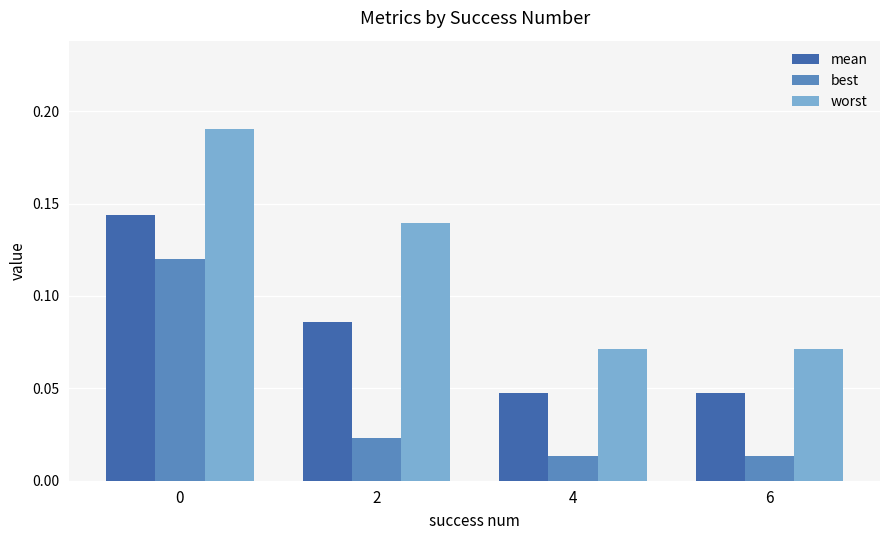

What is the total value across all series at 0?

0.5